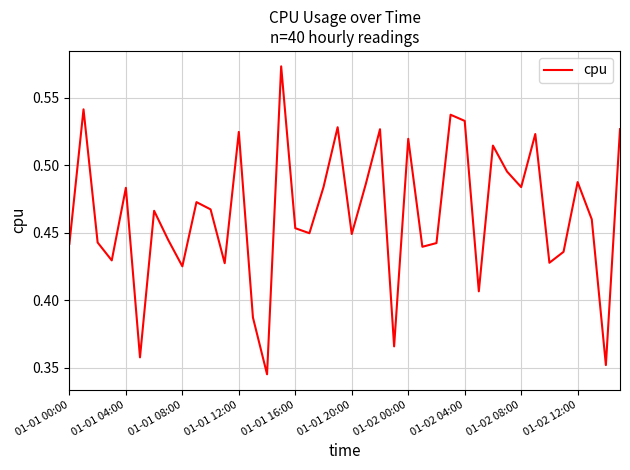

How many categories are shown in the chart?

40